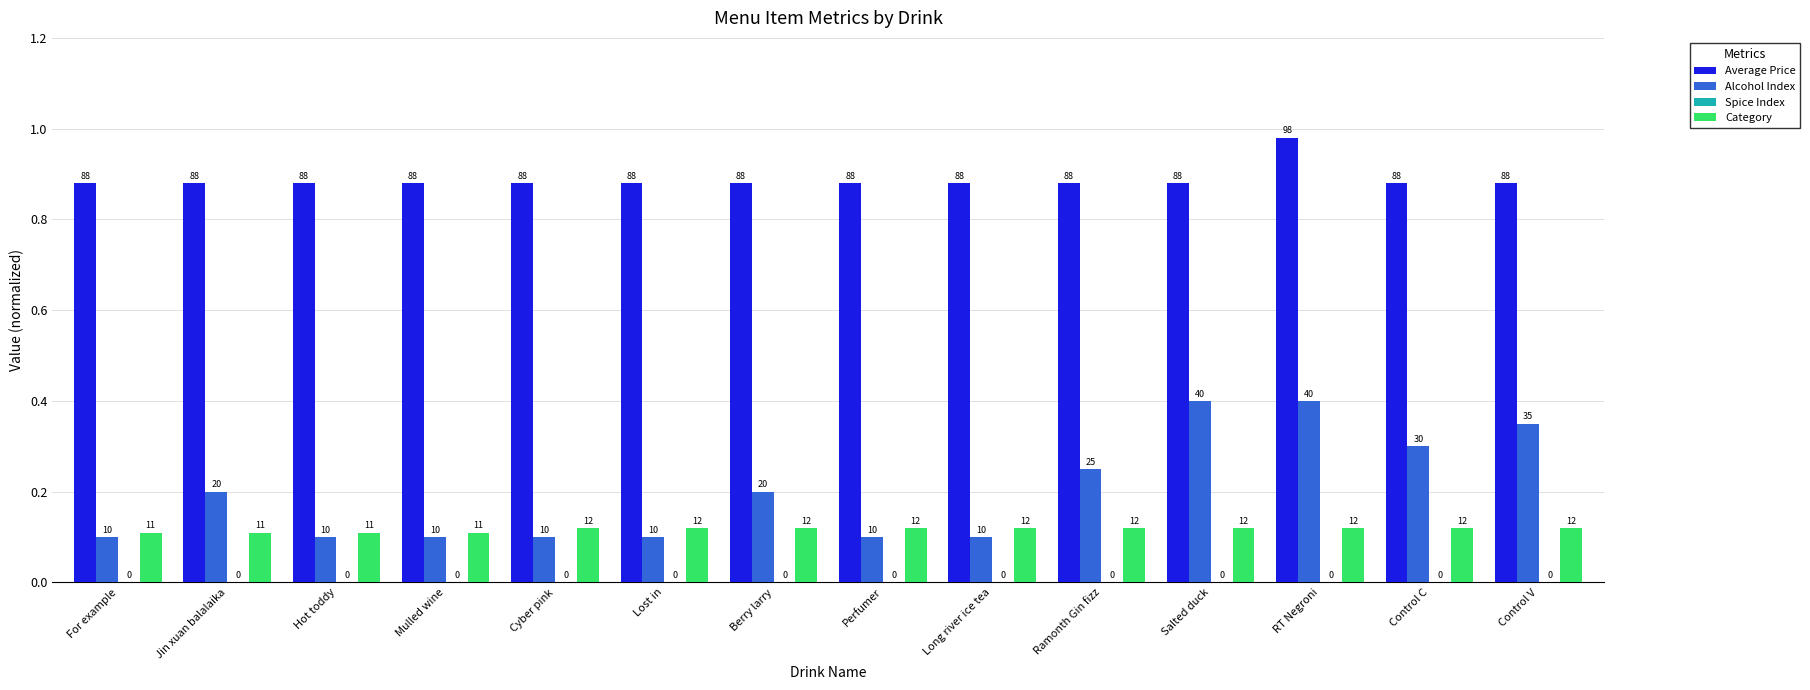

List the series in order of their peak value, lowest first.

Category, Alcohol Index, Average Price